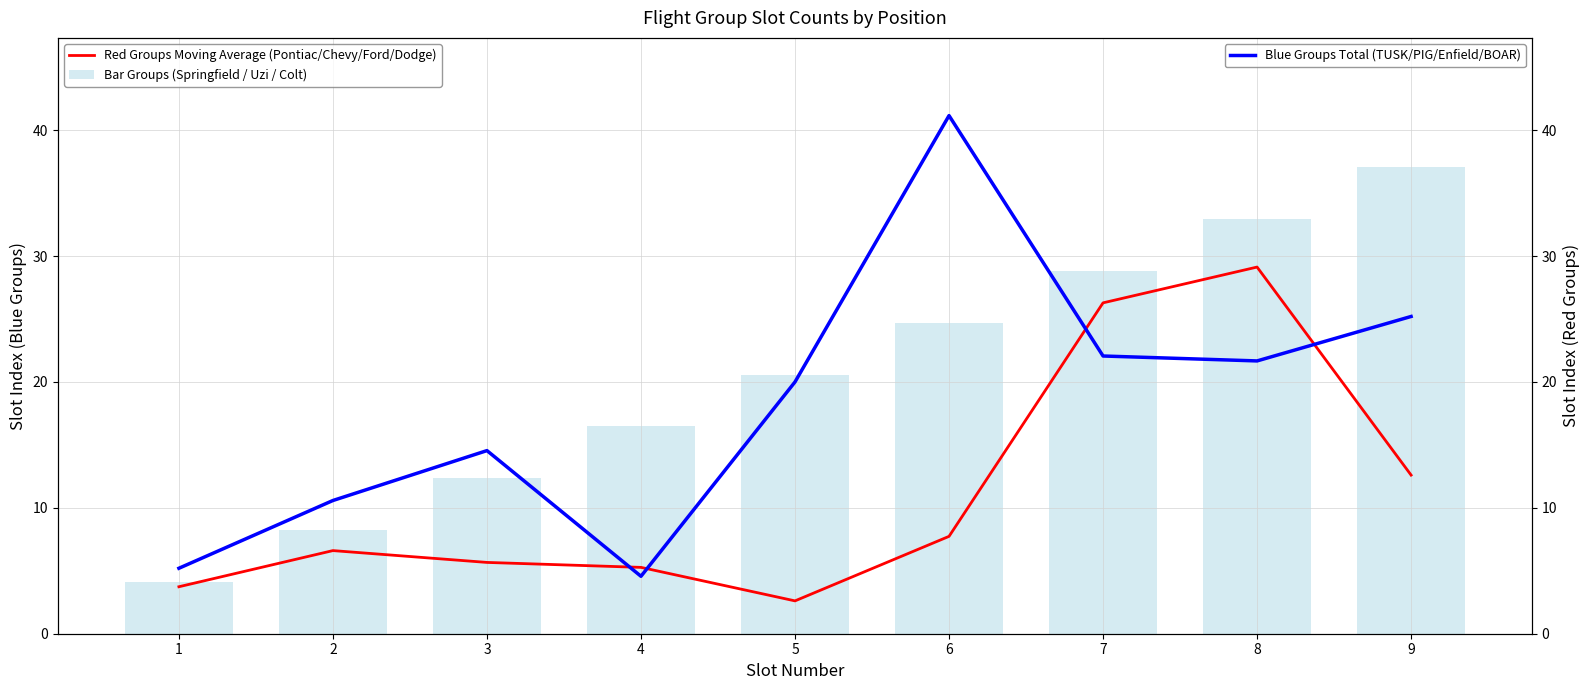

Between 4 and 8, which is larger?

8